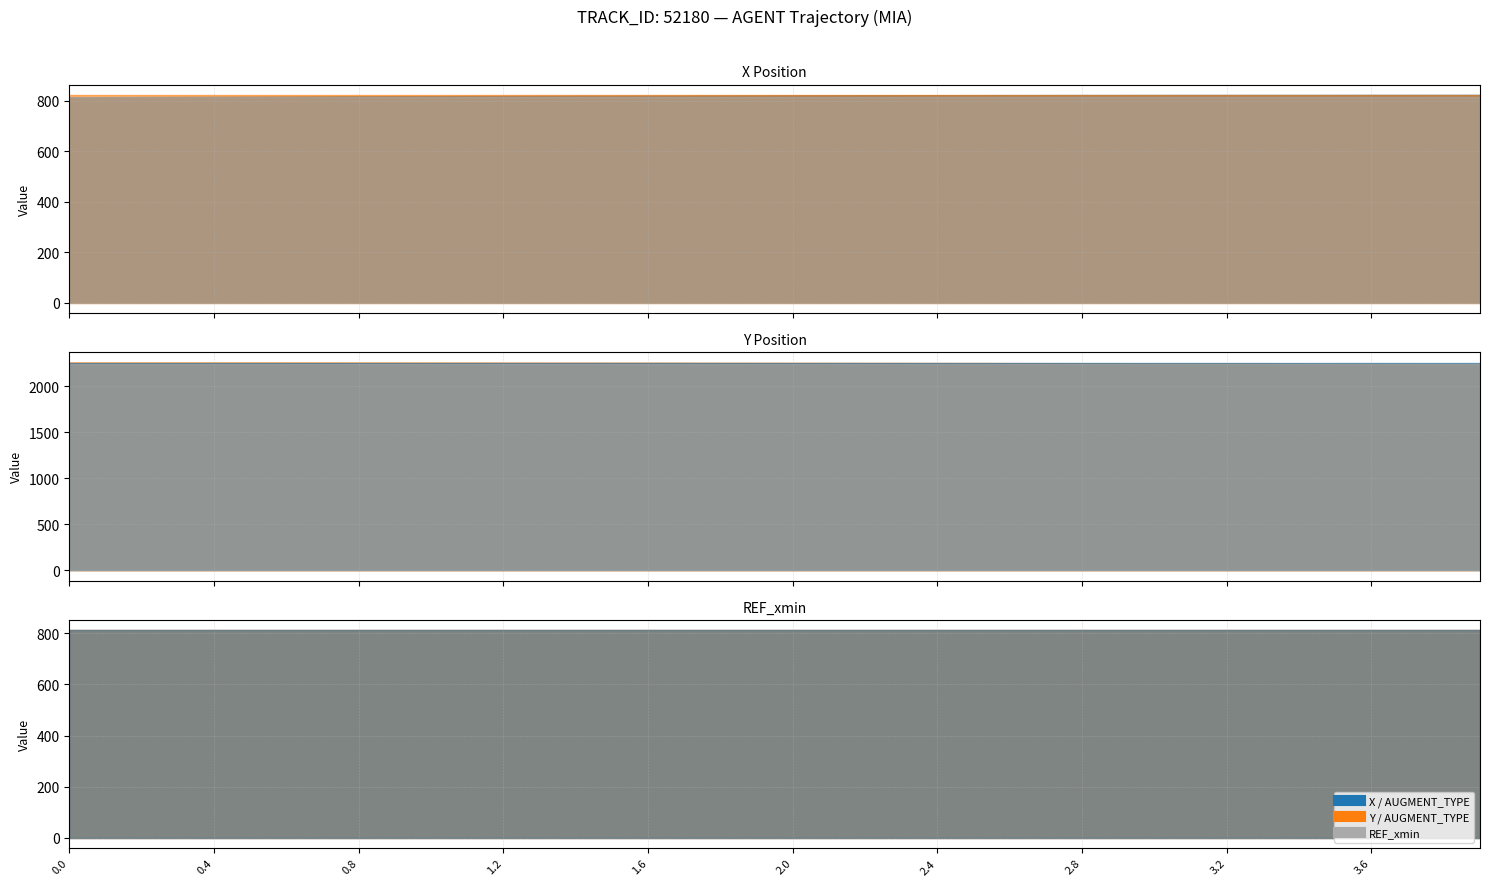

Reading left to right, extract all data points from this chart.

X: 812.8	813.4	813.9	814.5	815.0	815.5	816.0	816.5	816.9	817.3	817.7	818.1	818.5	818.8	819.1	819.4	819.7	820.0	820.2	820.5	820.7	820.9	821.0	821.2	821.4	821.5	821.6	821.7	821.8	821.9	822.0	822.1	822.1	822.2	822.2	822.3	822.3	822.3	822.3	822.4
Y: 2255.5	2255.6	2255.5	2255.5	2255.5	2255.4	2255.3	2255.2	2255.0	2254.9	2254.7	2254.5	2254.3	2254.1	2253.8	2253.6	2253.3	2253.0	2252.6	2252.3	2251.9	2251.5	2251.1	2250.7	2250.3	2249.9	2249.4	2248.9	2248.4	2248.0	2247.5	2246.9	2246.4	2245.9	2245.3	2244.7	2244.2	2243.6	2243.0	2242.4
REF_xmin: 812.8	812.8	812.8	812.8	812.8	812.8	812.8	812.8	812.8	812.8	812.8	812.8	812.8	812.8	812.8	812.8	812.8	812.8	812.8	812.8	812.8	812.8	812.8	812.8	812.8	812.8	812.8	812.8	812.8	812.8	812.8	812.8	812.8	812.8	812.8	812.8	812.8	812.8	812.8	812.8
AUGMENT_TYPE: 1.0	1.0	1.0	1.0	1.0	1.0	1.0	1.0	1.0	1.0	1.0	1.0	1.0	1.0	1.0	1.0	1.0	1.0	1.0	1.0	1.0	1.0	1.0	1.0	1.0	1.0	1.0	1.0	1.0	1.0	1.0	1.0	1.0	1.0	1.0	1.0	1.0	1.0	1.0	1.0
AUGMENT_DIRECTION: 0.0	0.0	0.0	0.0	0.0	0.0	0.0	0.0	0.0	0.0	0.0	0.0	0.0	0.0	0.0	0.0	0.0	0.0	0.0	0.0	0.0	0.0	0.0	0.0	0.0	0.0	0.0	0.0	0.0	0.0	0.0	0.0	0.0	0.0	0.0	0.0	0.0	0.0	0.0	0.0